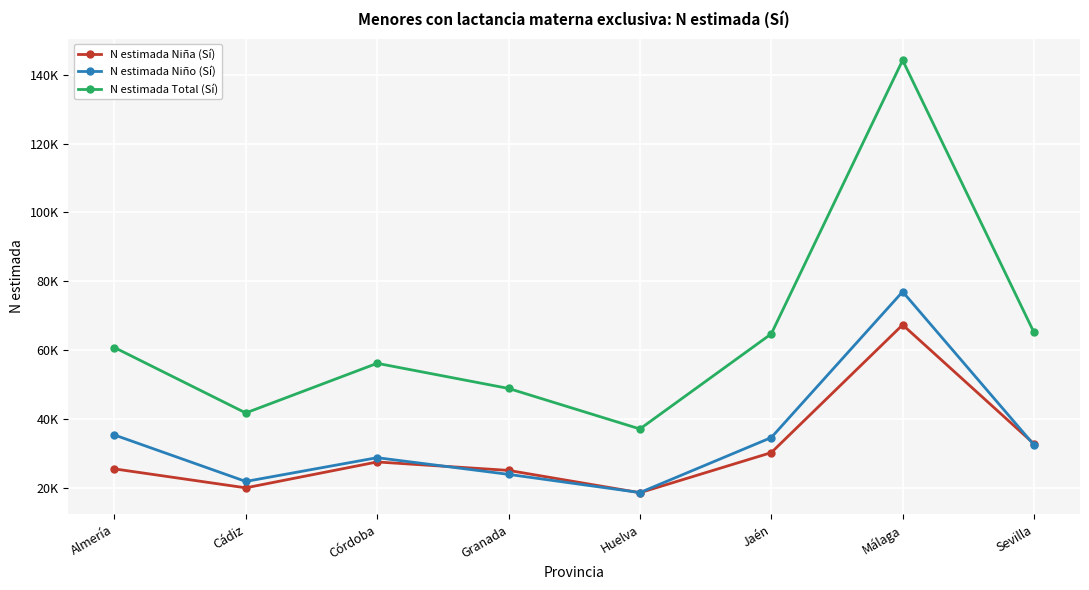

What is the label of the 2nd point from the left?

Cádiz